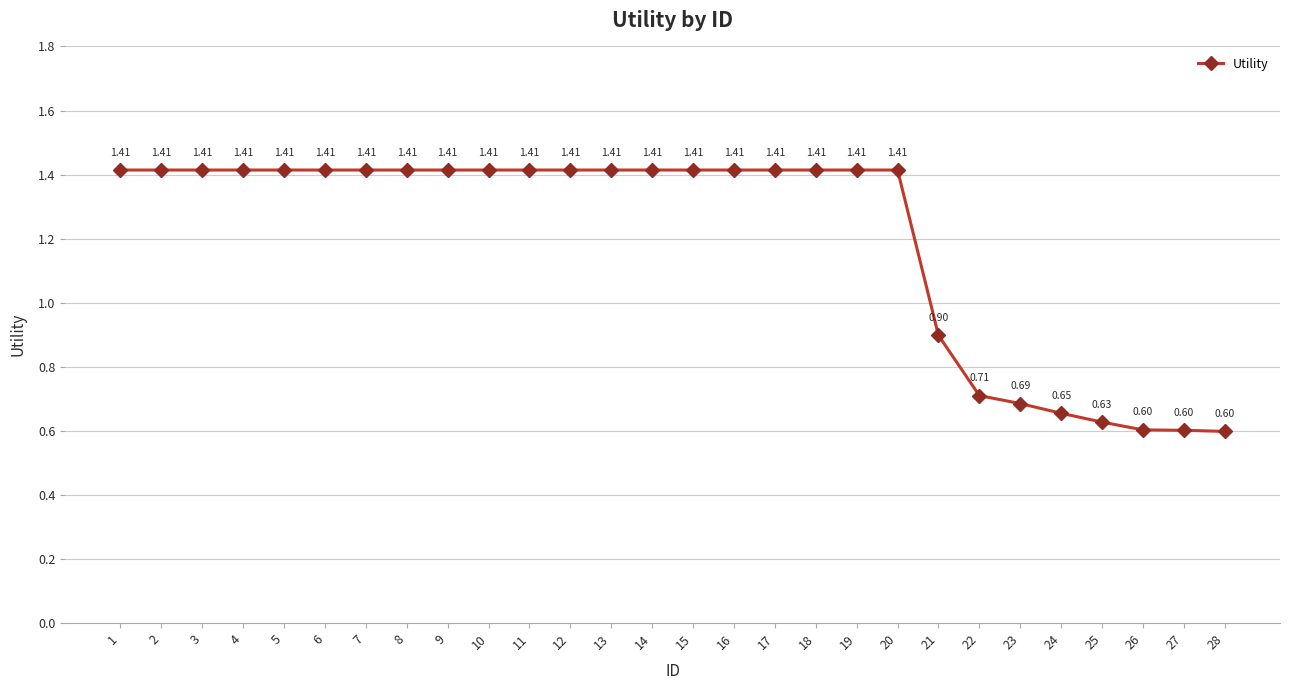

What is the difference between the second highest and minimum values?

0.8